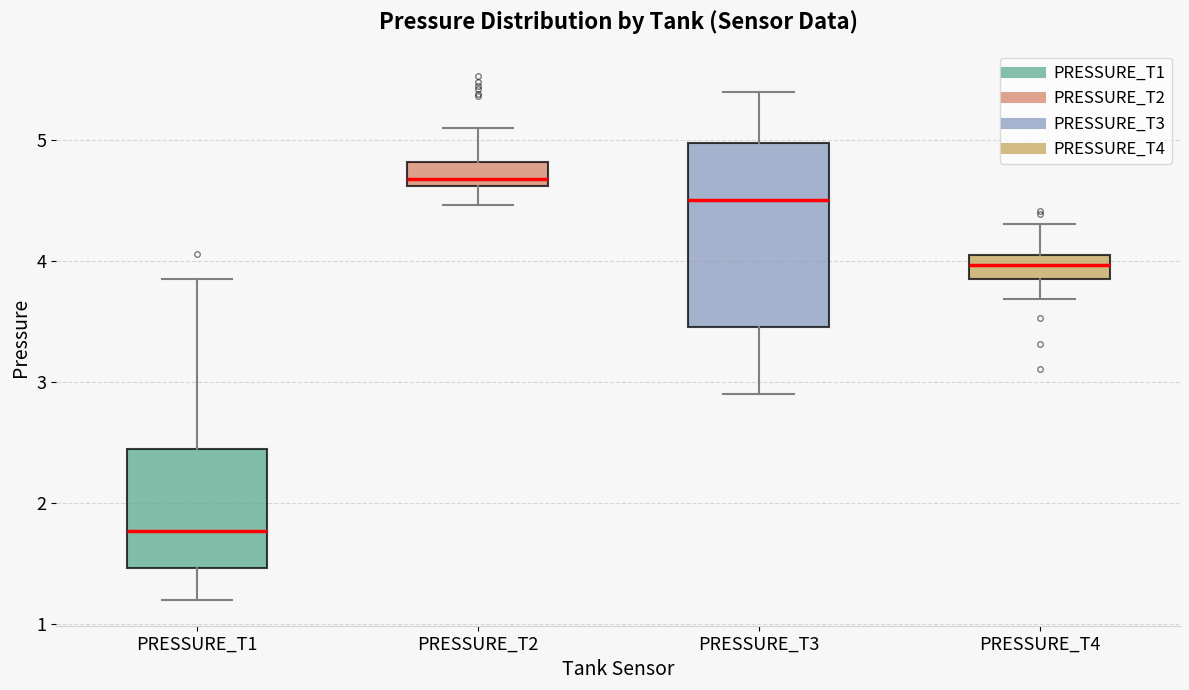

Reading left to right, read every box against the y-axis: the position of its median line, the range the box covers, and the ends of its whiskers. The values are not printed on the chart, so give them approximately, as read against the axis.

PRESSURE_T1: median 1.8, box 1.5 to 2.4, whiskers 1.2 to 3.9
PRESSURE_T2: median 4.7, box 4.6 to 4.8, whiskers 4.5 to 5.1
PRESSURE_T3: median 4.5, box 3.5 to 5.0, whiskers 2.9 to 5.4
PRESSURE_T4: median 4.0 (inside the box), box 3.9 to 4.0, whiskers 3.7 to 4.3